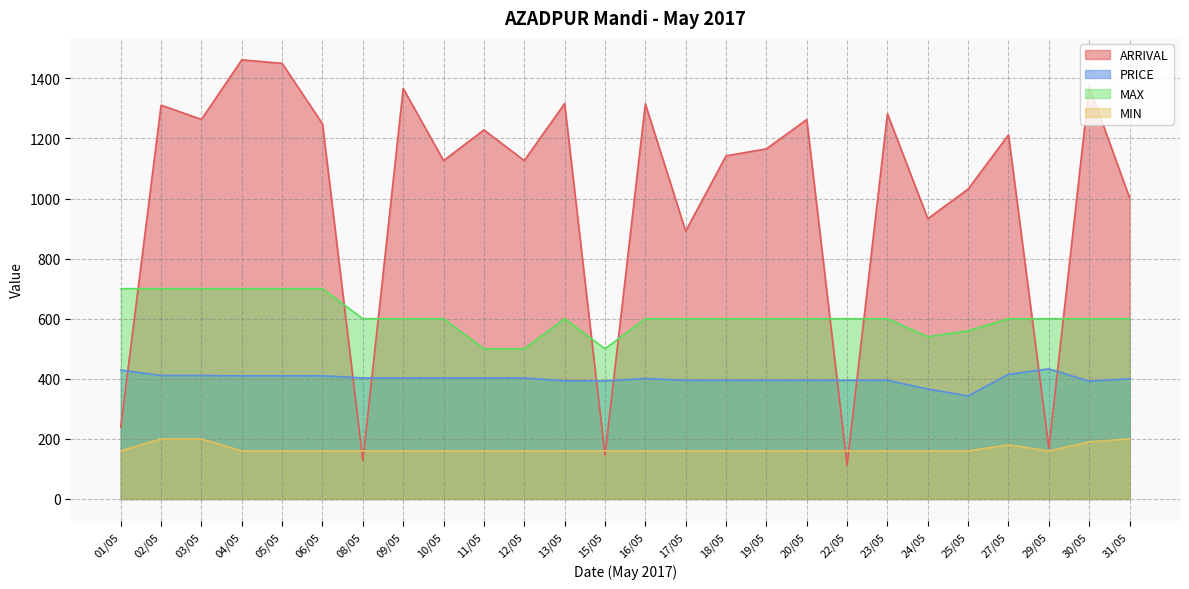

At which category is the sum across all series the highest?

04/05